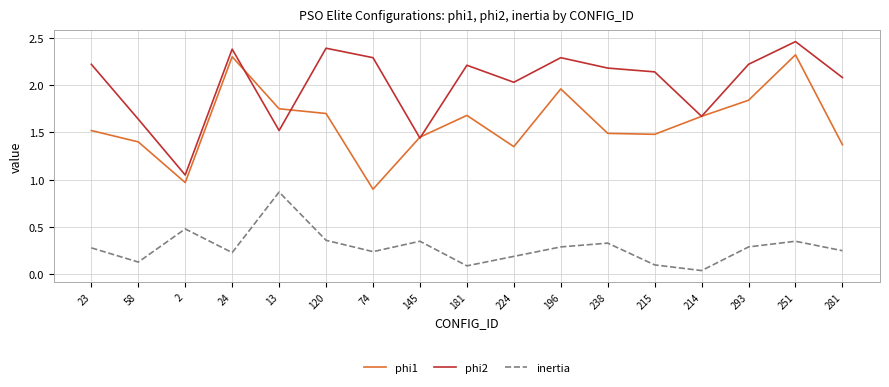

How many series are shown in this chart?

3